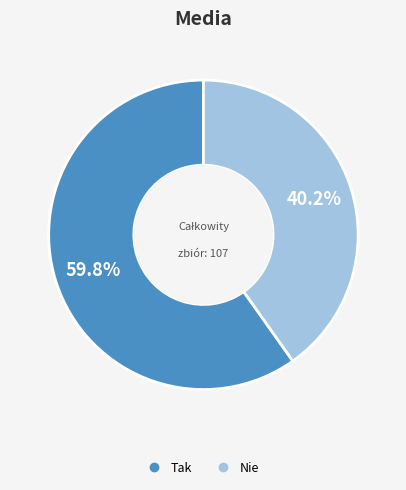

Rank the categories by value from highest to lowest.

Tak, Nie